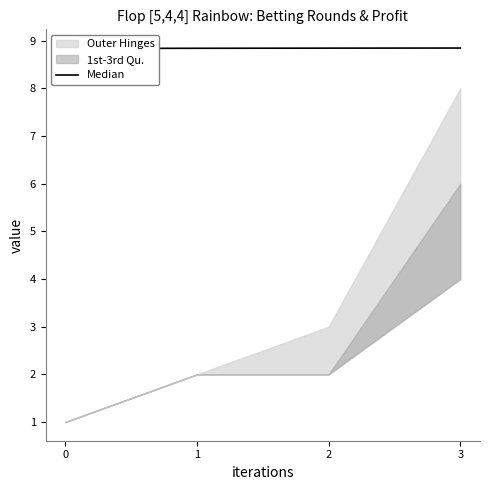

What is the value of the 4th point from the left?

8.8